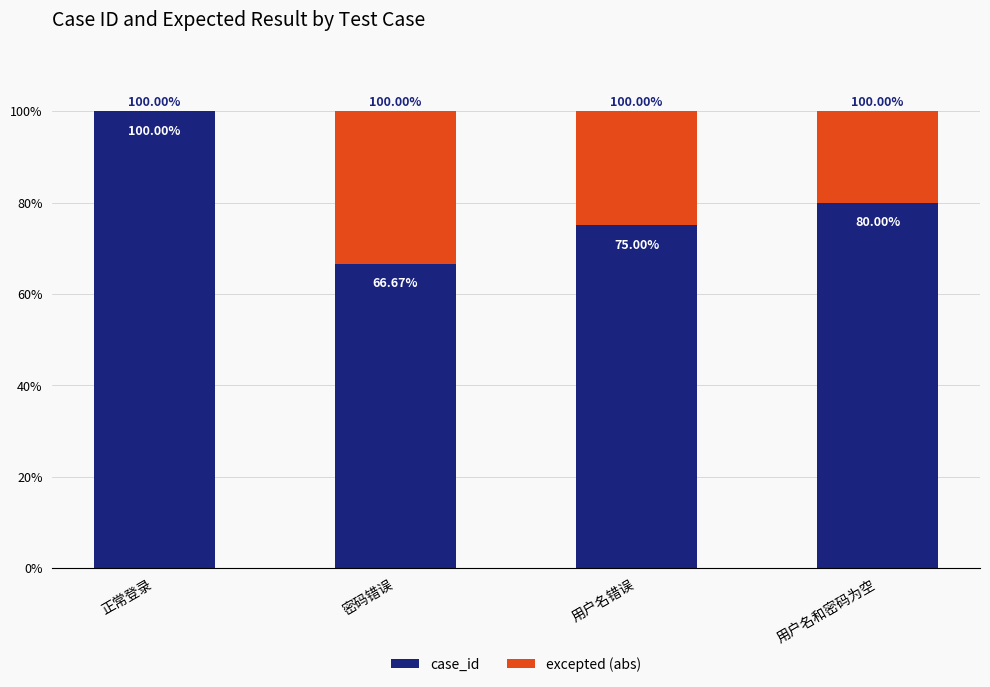

What is the total value across all series at 正常登录?

100.0